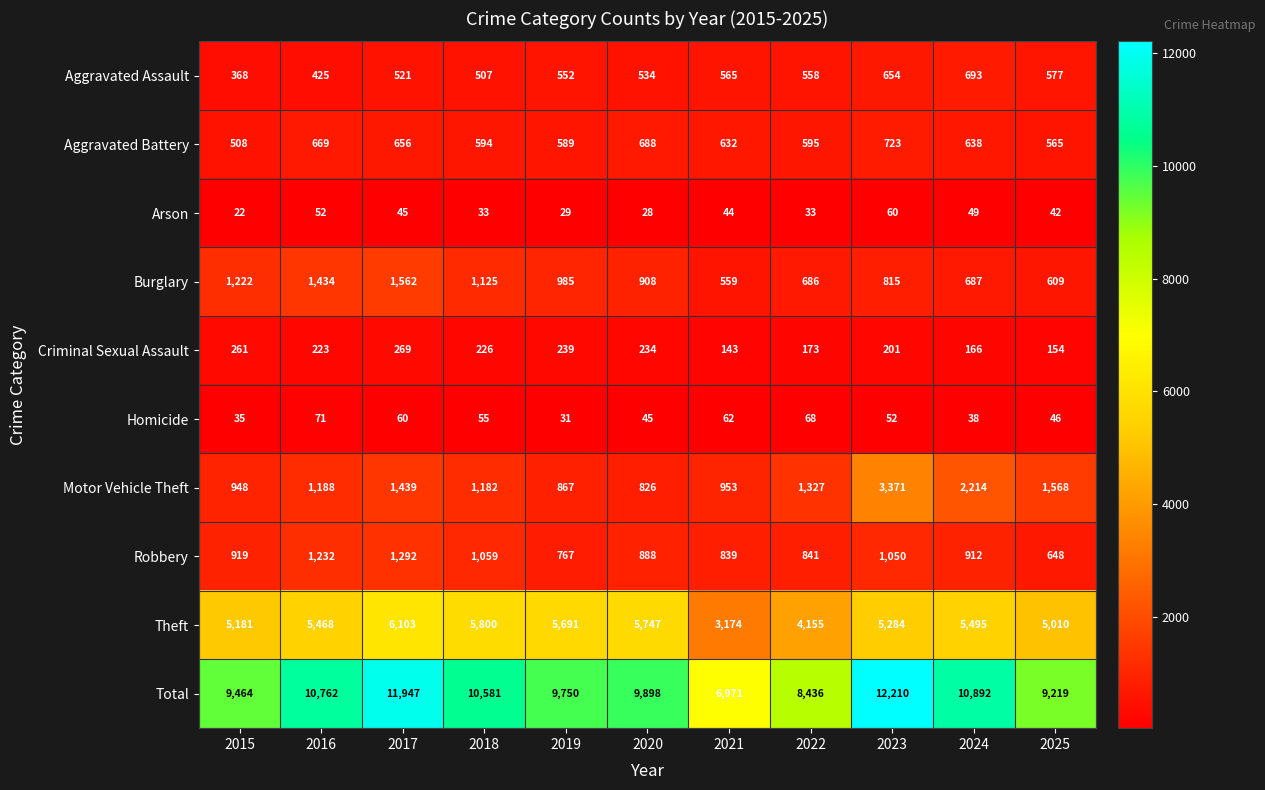

Count the number of categories in the chart.

11